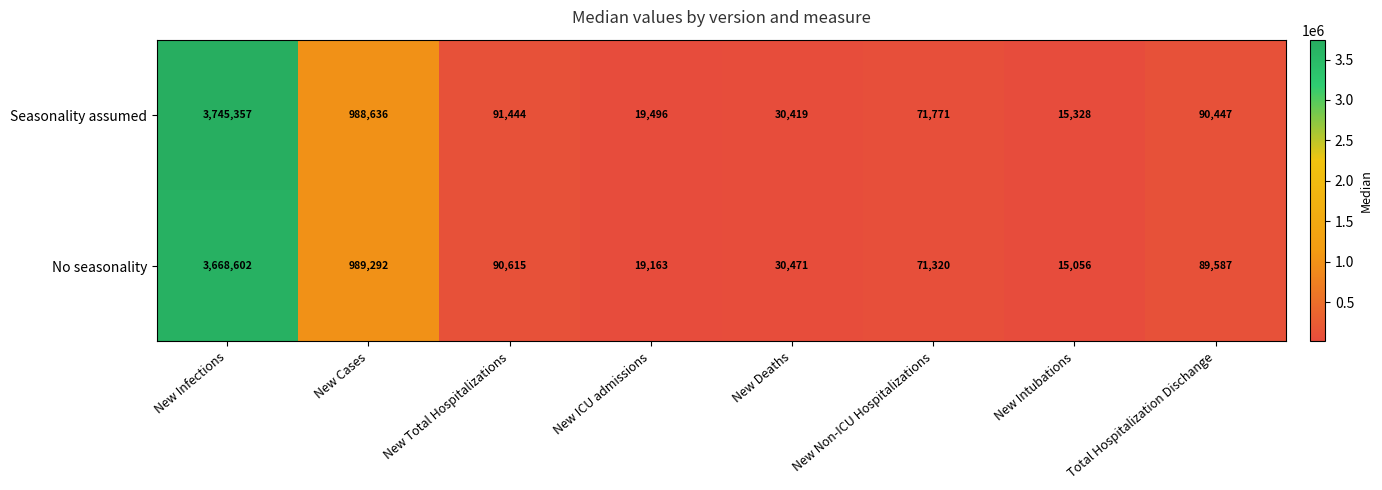

The value of Seasonality assumed at New Deaths is 42602. True or false?

False